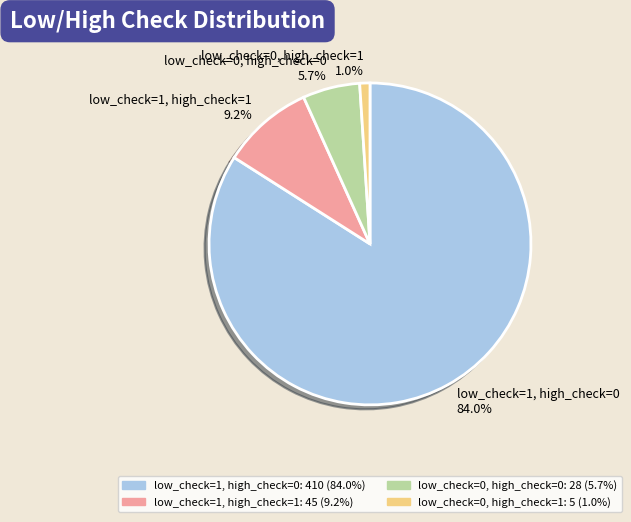

To the nearest percent, what is the combined percentage of low_check=0, high_check=0 and low_check=1, high_check=1?

15%